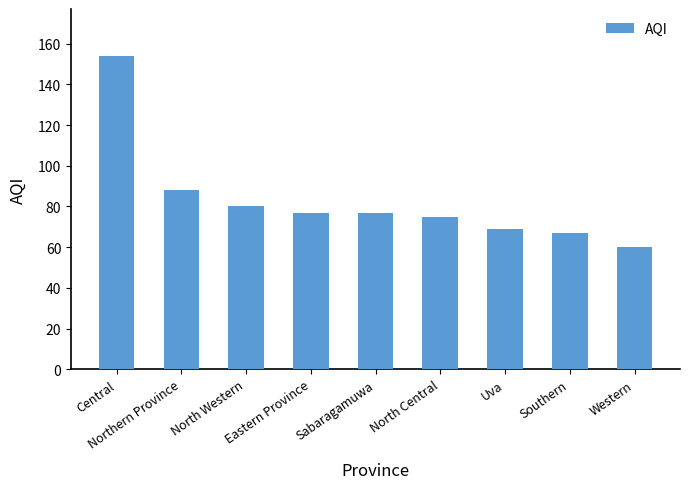

How many bars are there in total?

9